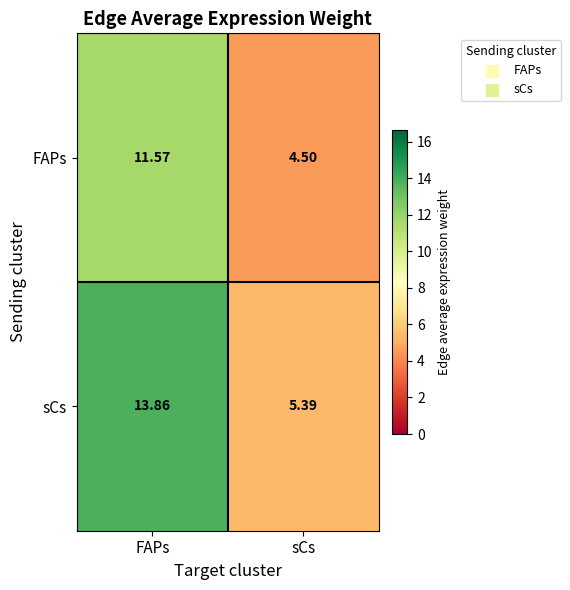

Which series has the widest spread of values?

sCs